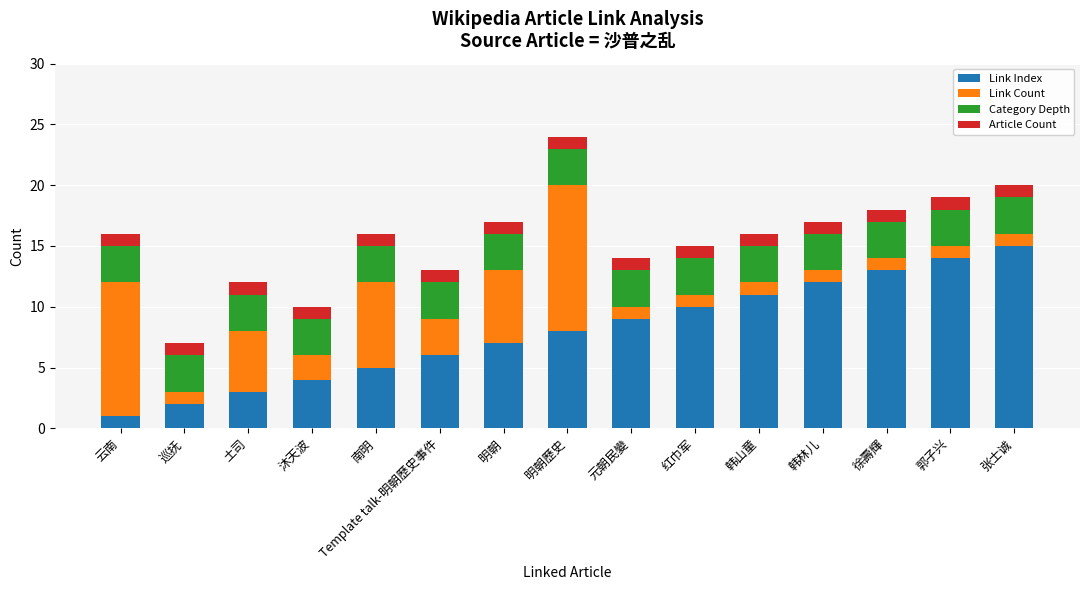

Which category has the highest value in the Link Index series?

张士诚